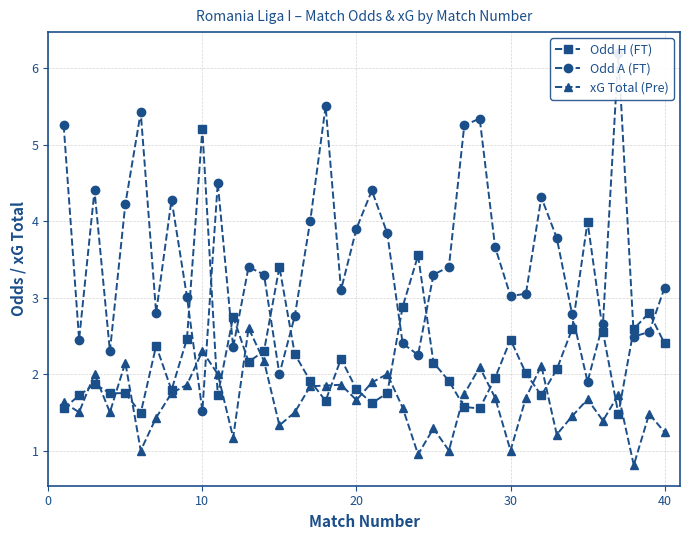

What is the difference between the second highest and second lowest values in the Odd A (FT) series?

3.6